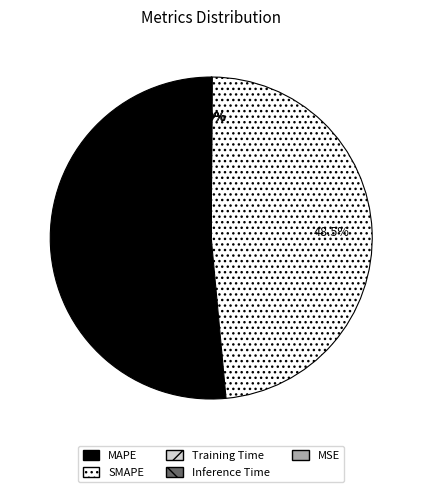

Which slice is the largest?

MAPE